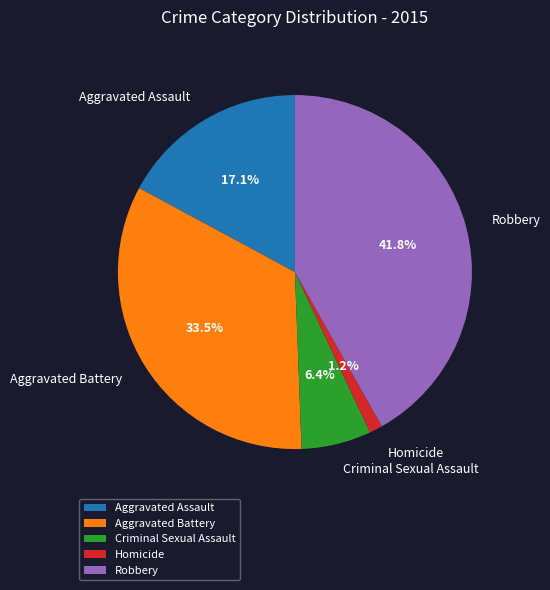

True or false: Robbery accounts for 42% of the total.

True